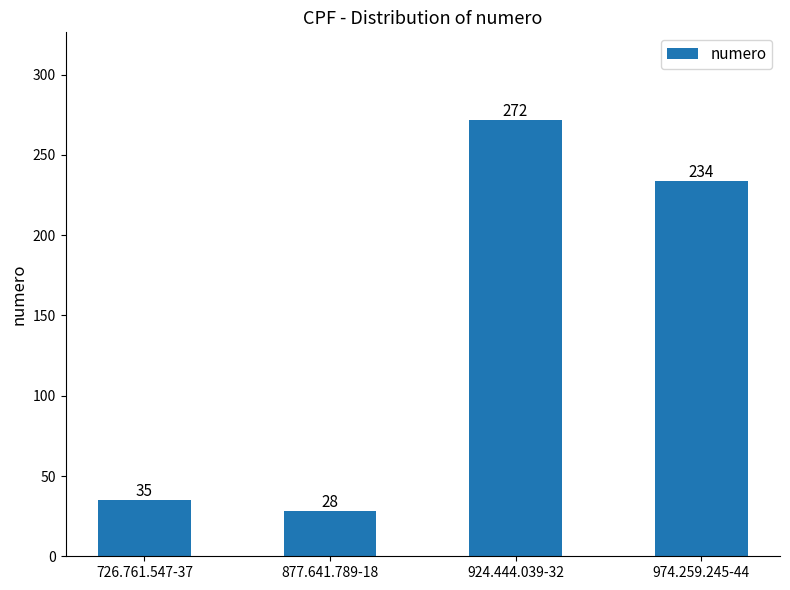

List the labels in order of value, smallest first.

877.641.789-18, 726.761.547-37, 974.259.245-44, 924.444.039-32